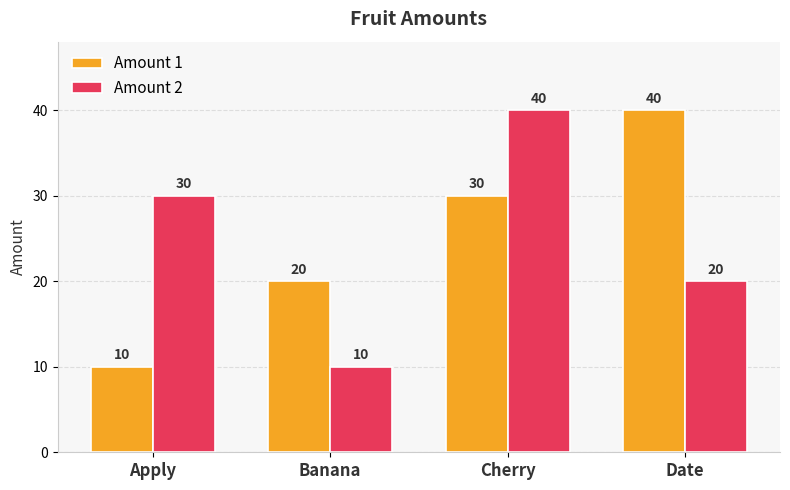

What is the maximum value shown in the chart?

40